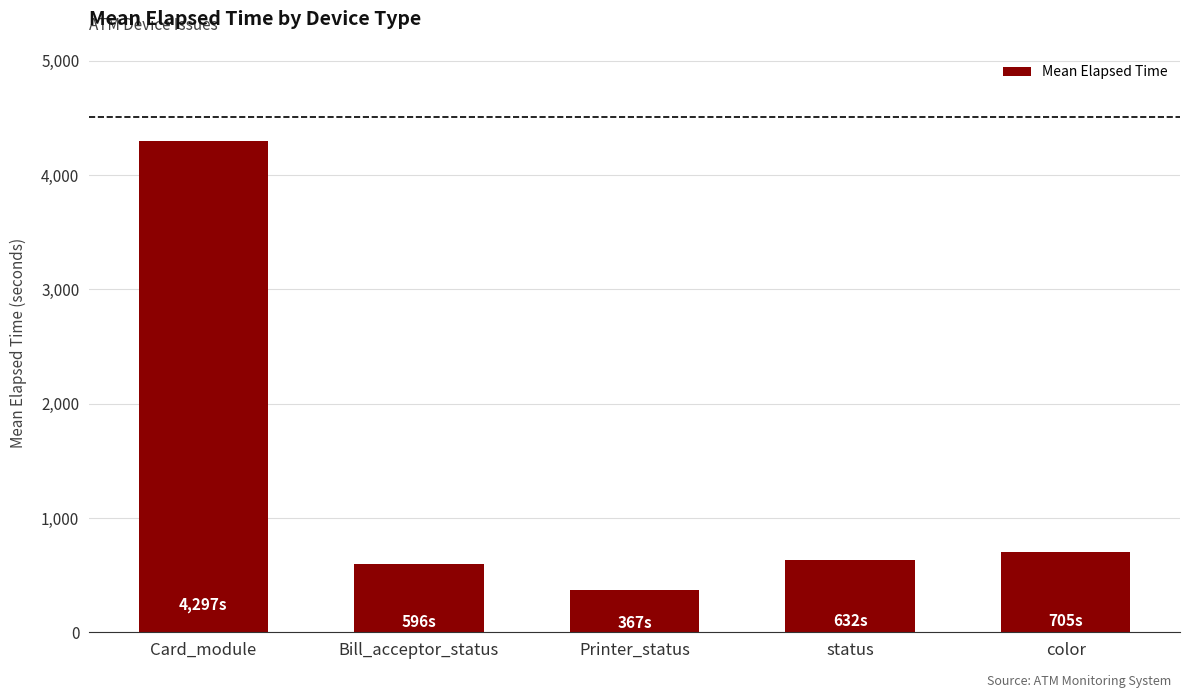

Does the chart contain stacked bars?

No